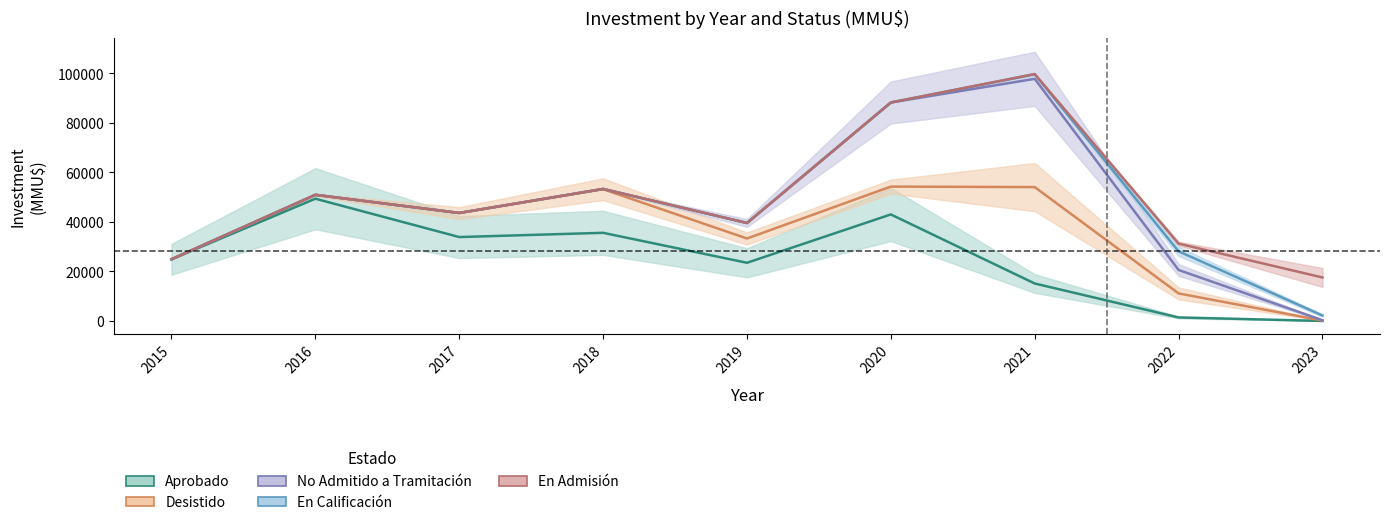

After their last crossing, which series has the higher values: Aprobado or No Admitido a Tramitación?

No Admitido a Tramitación